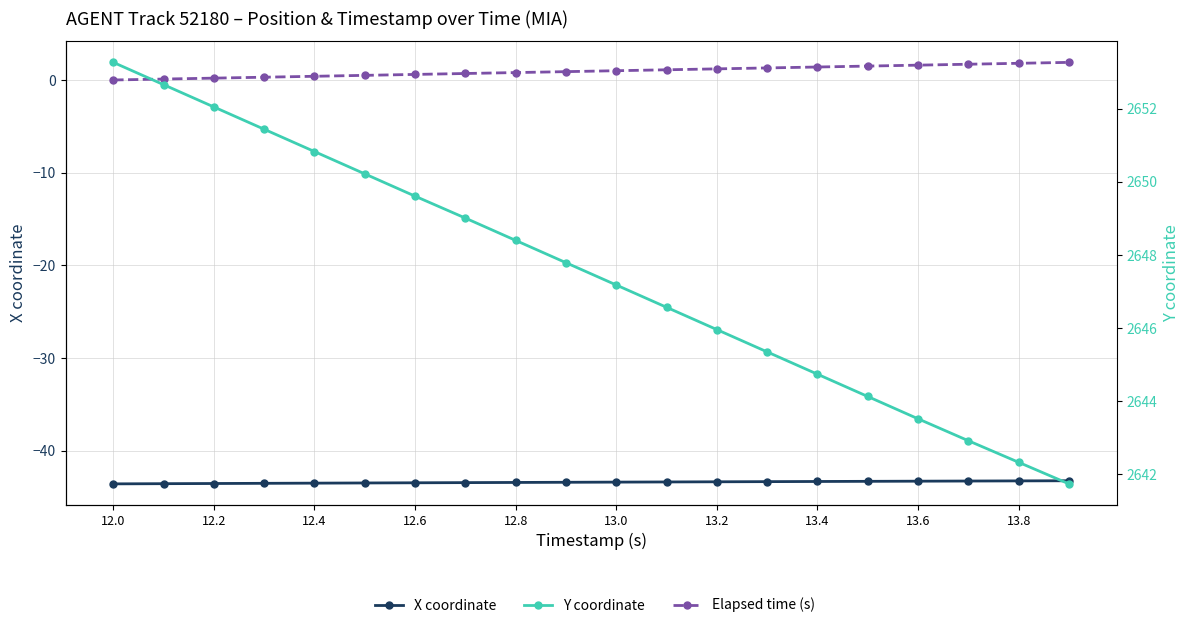

What is the average value of the Y coordinate series?

2647.5